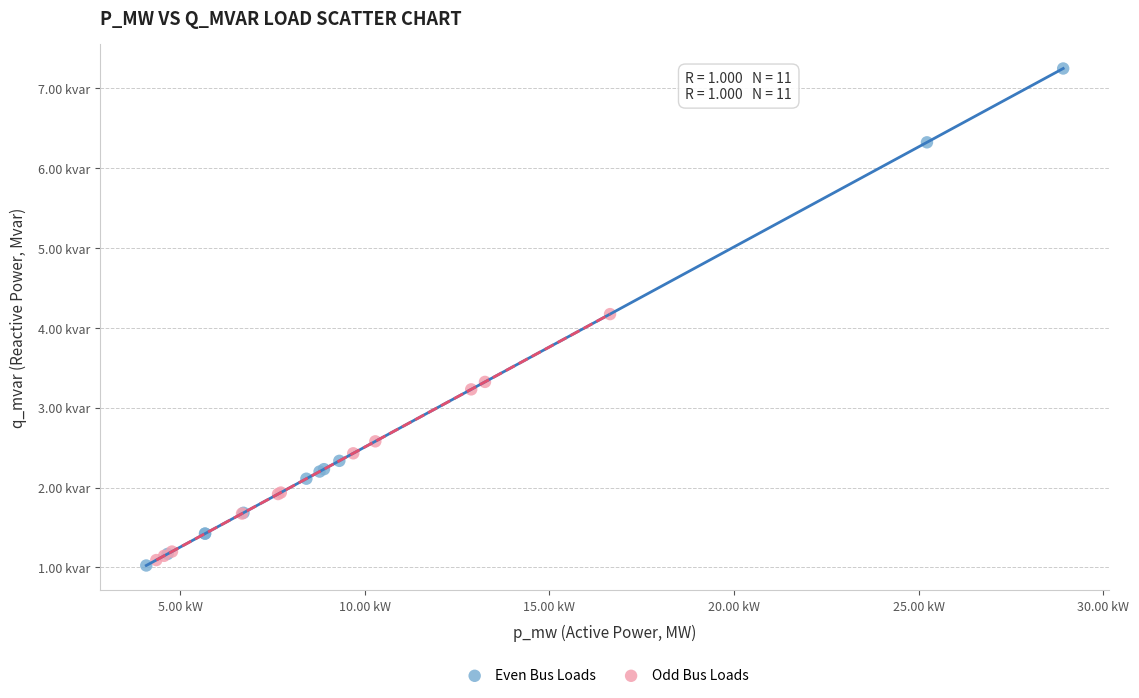

What are all the series names shown in the legend?

Even Bus Loads, Odd Bus Loads